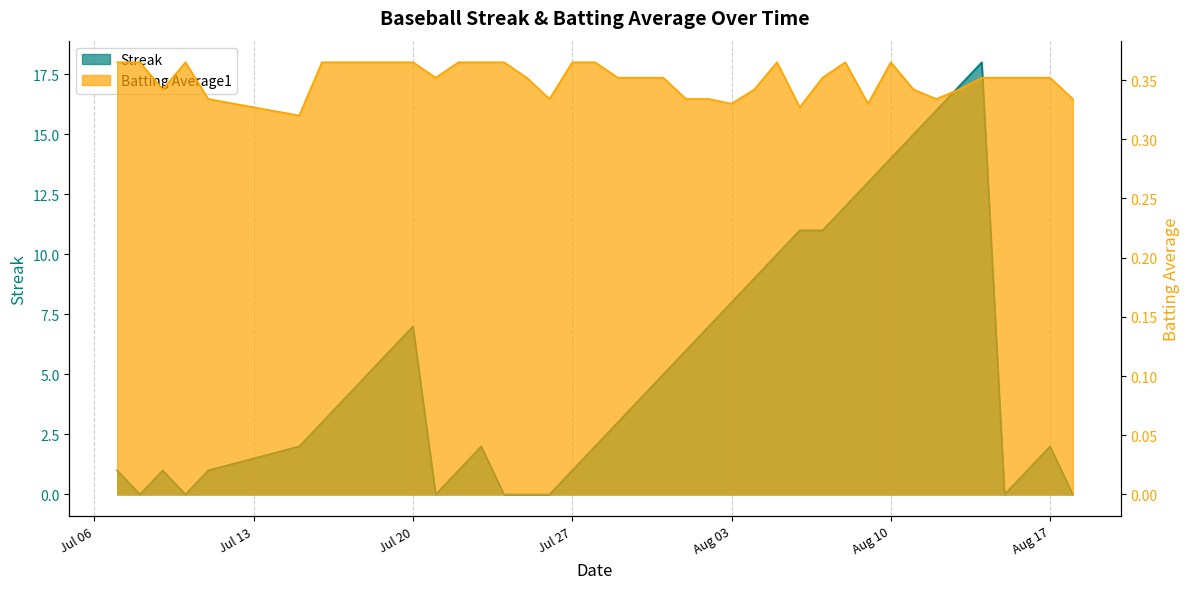

True or false: Streak has a value of 25.1 at Aug 10.

False